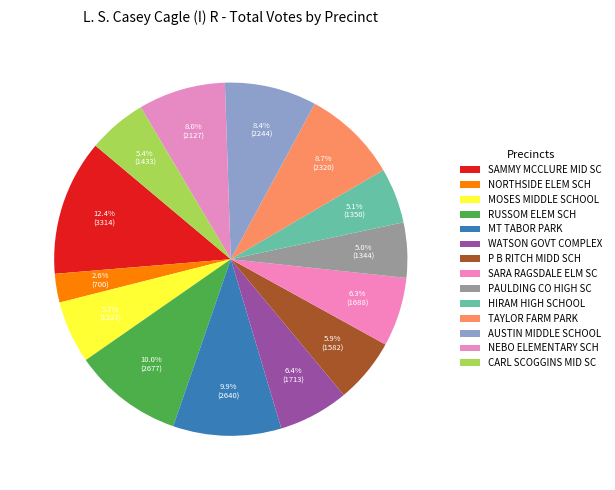

How many slices are in this pie chart?

14